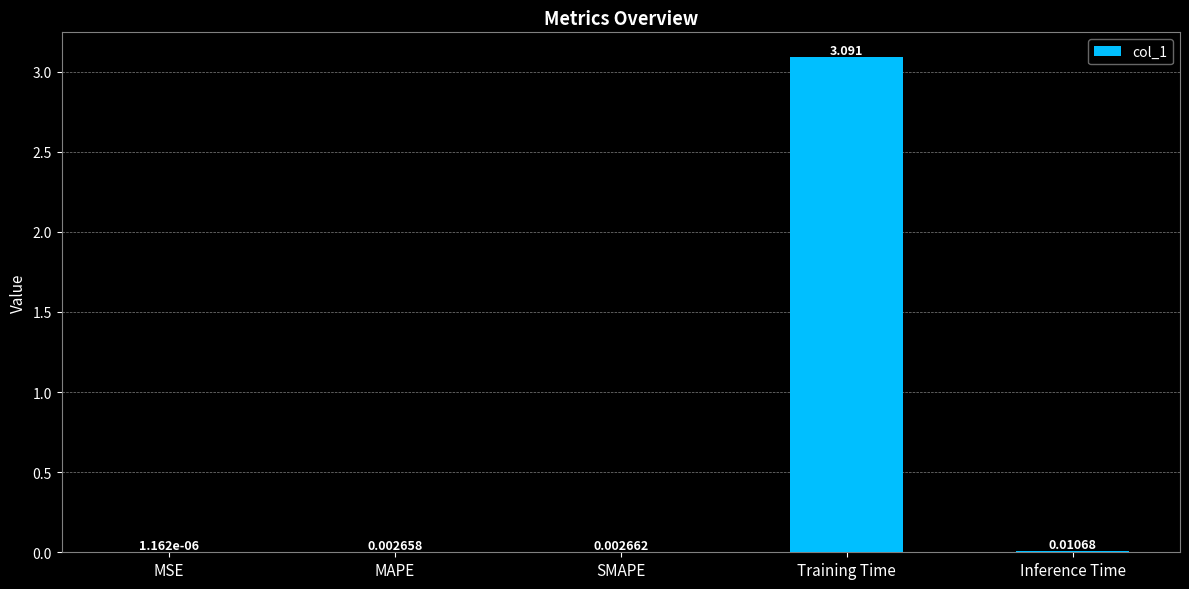

What is the maximum value shown in the chart?

3.1